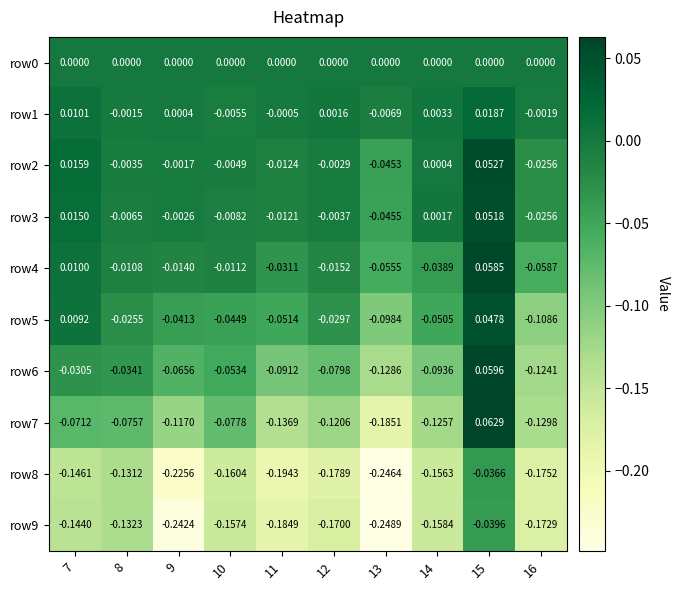

Is the value of row9 at 14 greater than the value of row5 at 9?

No